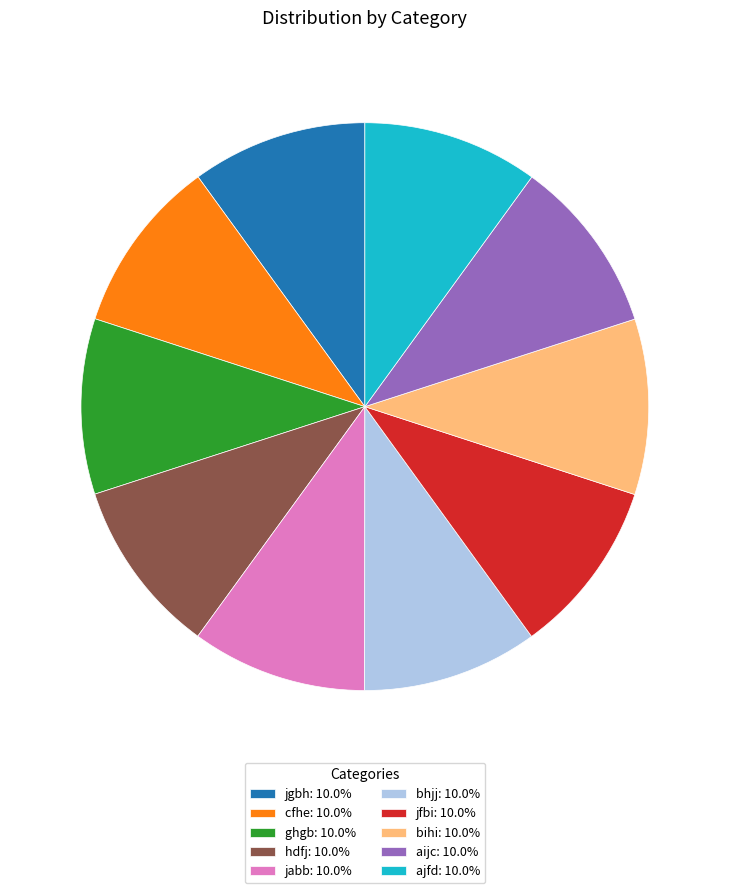

Is it true that ajfd is 10% of the pie?

True